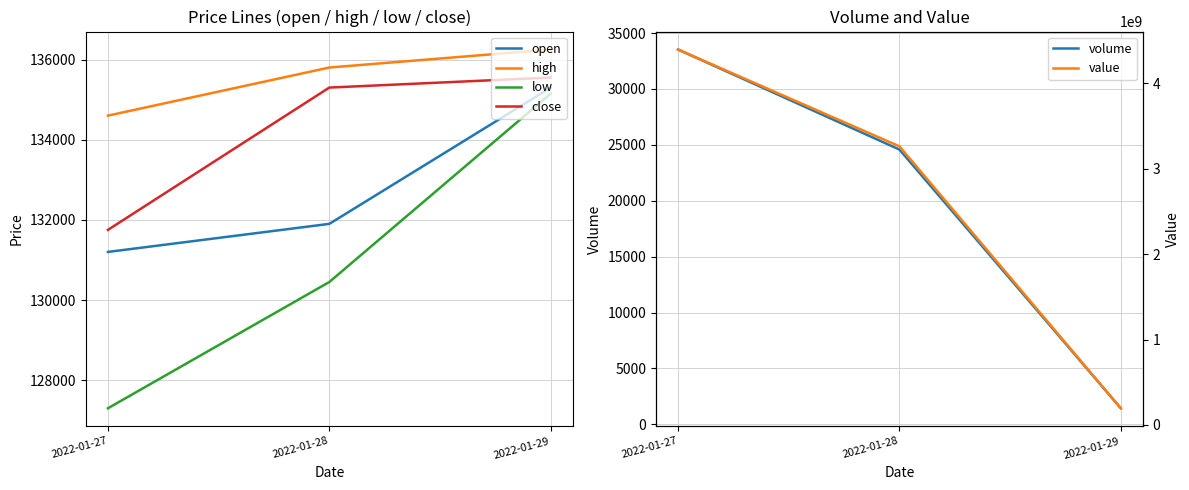

Reading left to right, list all the values displayed in this chart.

open: 2022-01-27=131200.0	2022-01-28=131900.0	2022-01-29=135300.0
high: 2022-01-27=134600.0	2022-01-28=135800.0	2022-01-29=136250.0
low: 2022-01-27=127300.0	2022-01-28=130450.0	2022-01-29=135150.0
close: 2022-01-27=131750.0	2022-01-28=135300.0	2022-01-29=135550.0
volume: 2022-01-27=33531.0	2022-01-28=24580.0	2022-01-29=1433.2
value: 2022-01-27=4397541988.5	2022-01-28=3262935601.1	2022-01-29=194602228.2